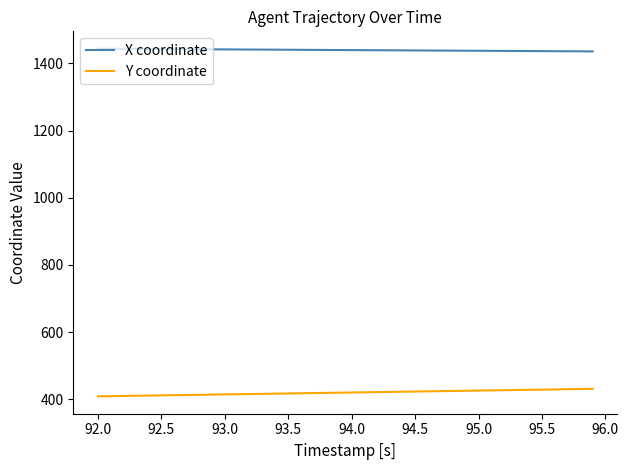

How many lines are shown in the chart?

2